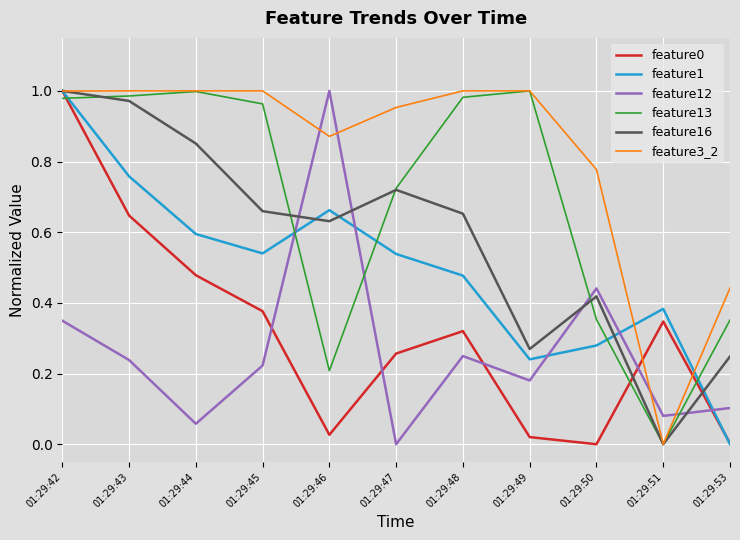

Which series changed the most between 01:29:48 and 01:29:50?

feature13